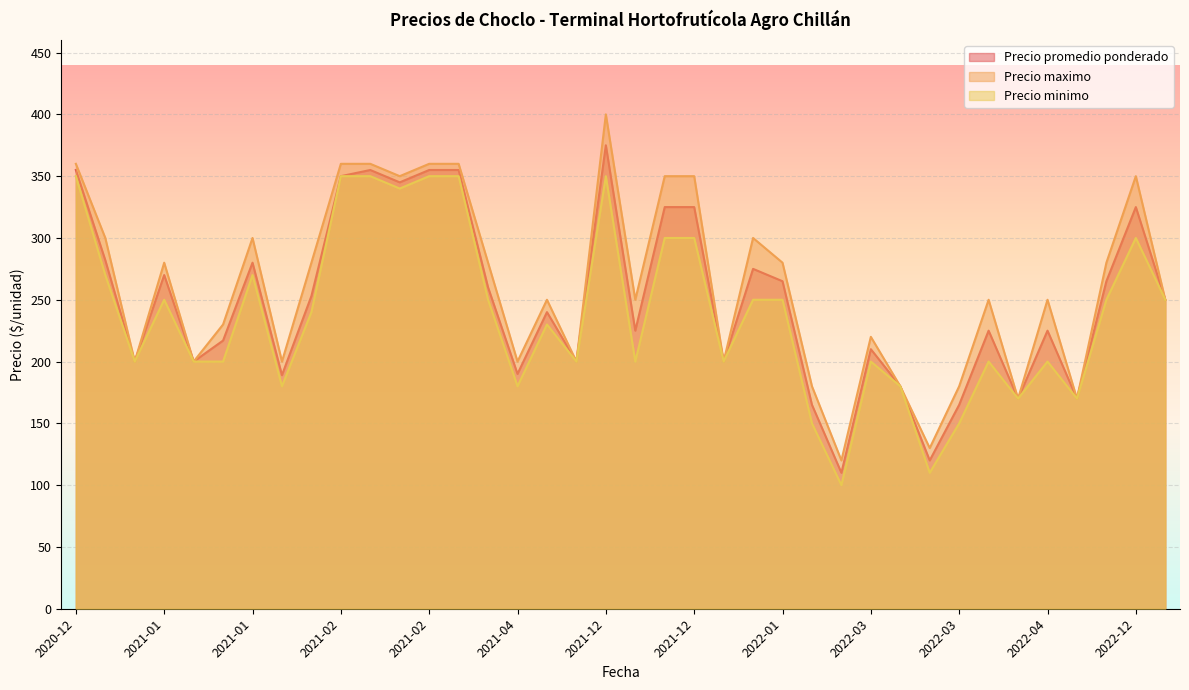

The Precio minimo series shows 250 at 2021-01-20. True or false?

True